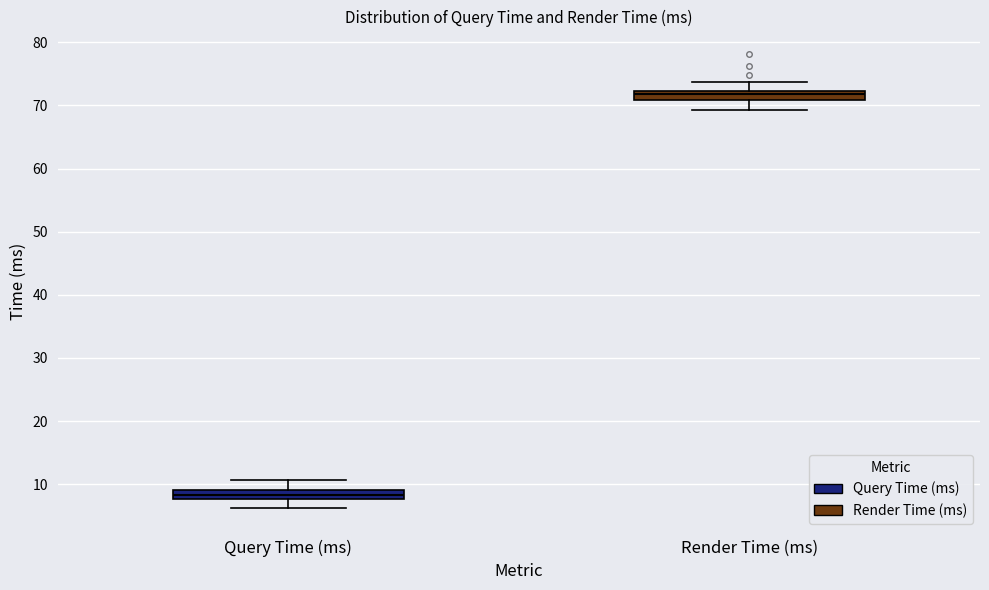

Which box's median line is the highest?

Render Time (ms)